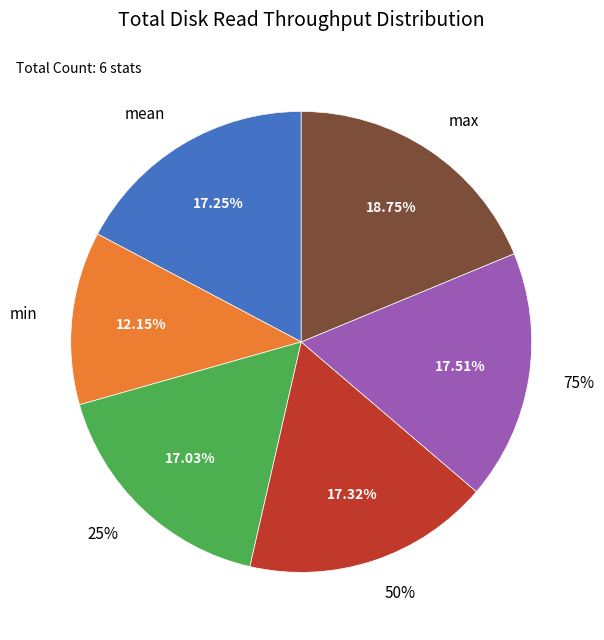

Is it true that mean is 7% of the pie?

False